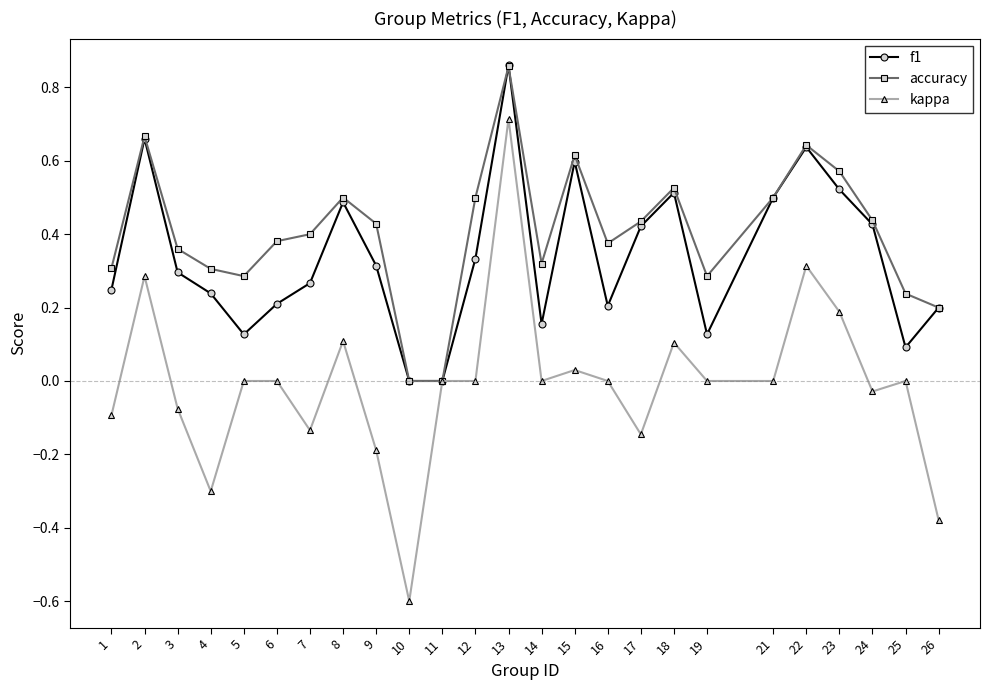

The value of accuracy at 26 is 0.2. True or false?

True